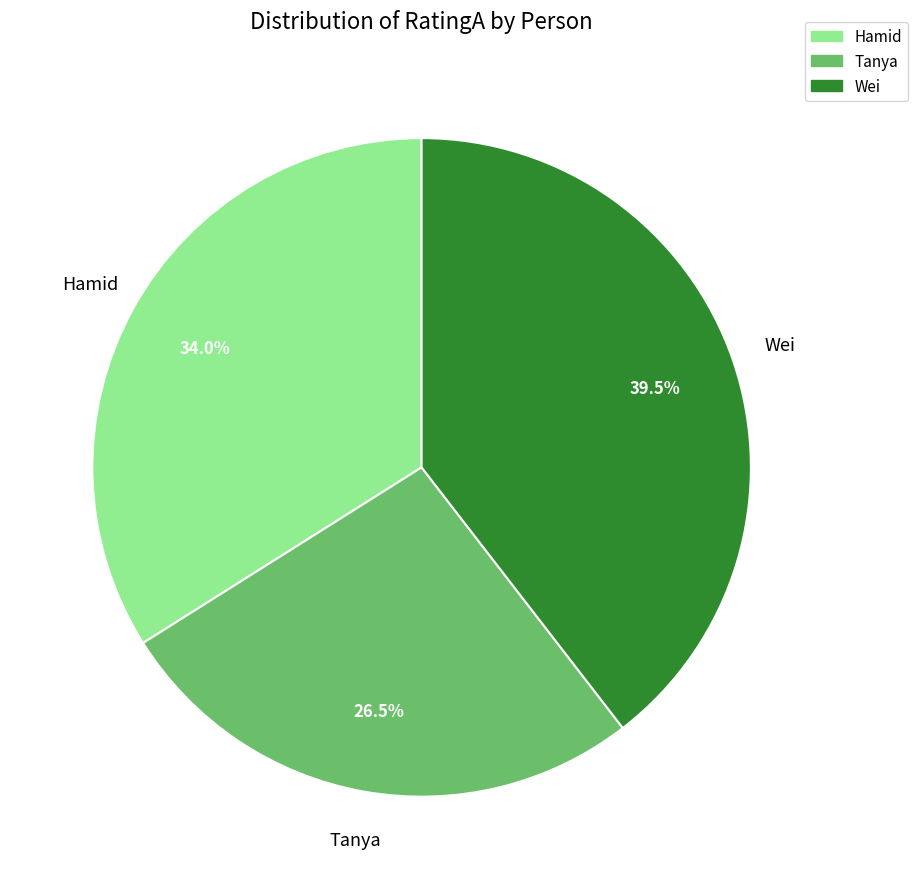

The Tanya slice represents 16% of the pie. True or false?

False